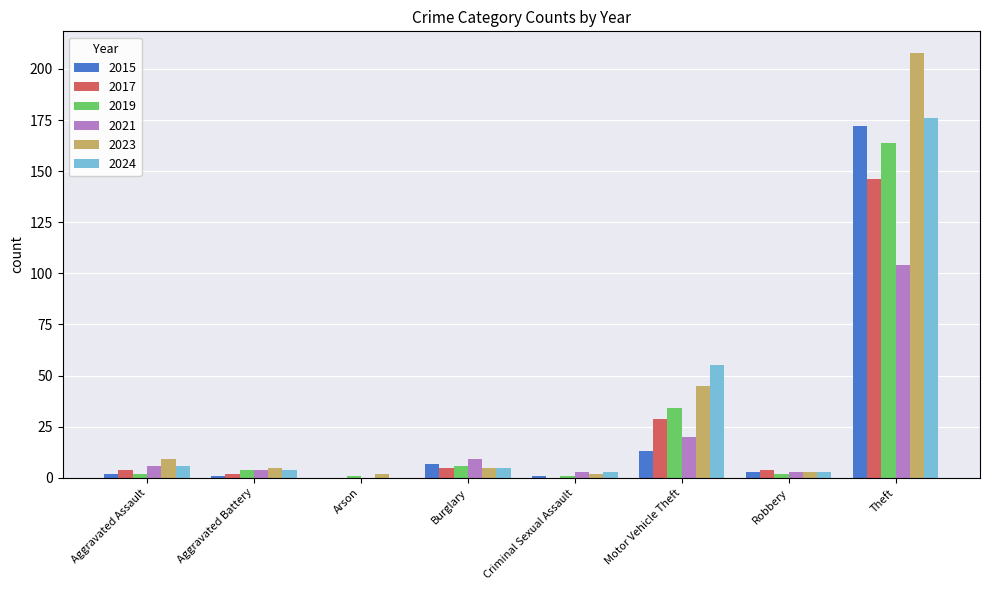

What is the average value of the 2021 series?

19